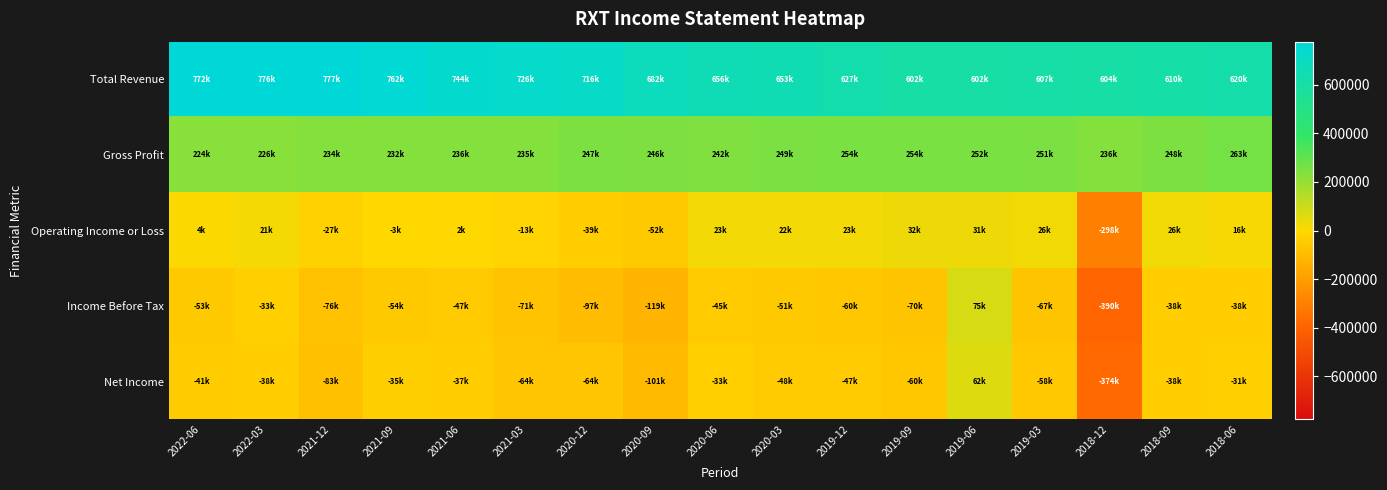

What is the total value across all series at 2022-03?

951000